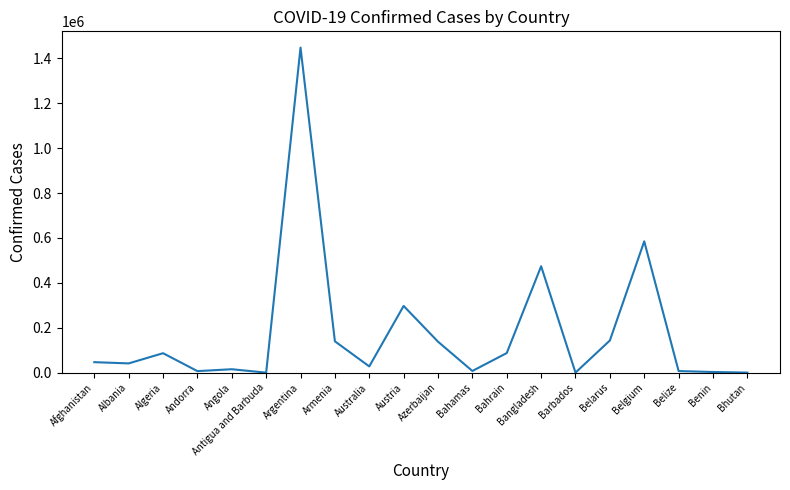

Between Australia and Angola, which is larger?

Australia